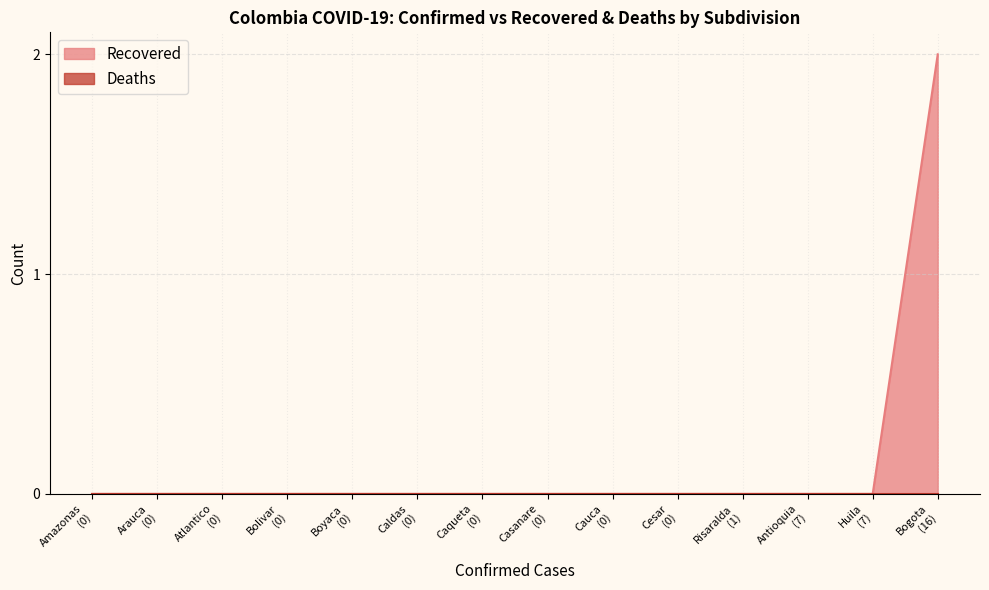

True or false: Recovered and Deaths intersect in this chart.

False